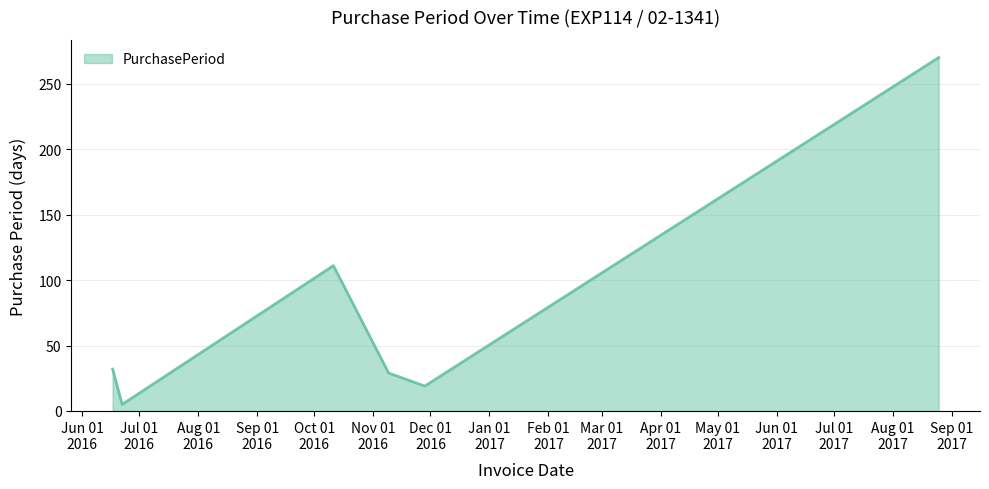

How many distinct data groups are displayed?

1